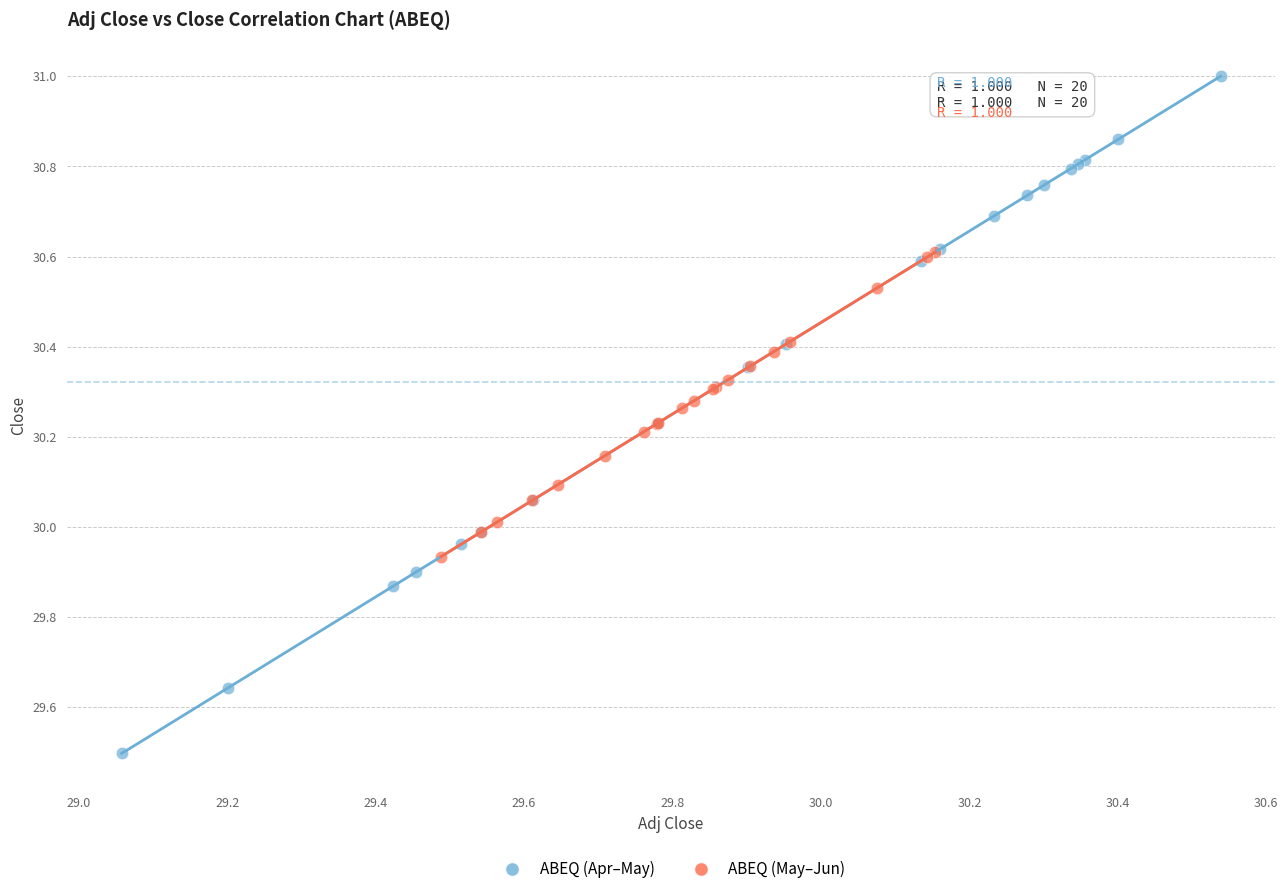

Which series contains the lowest Y value?

ABEQ (Apr–May)